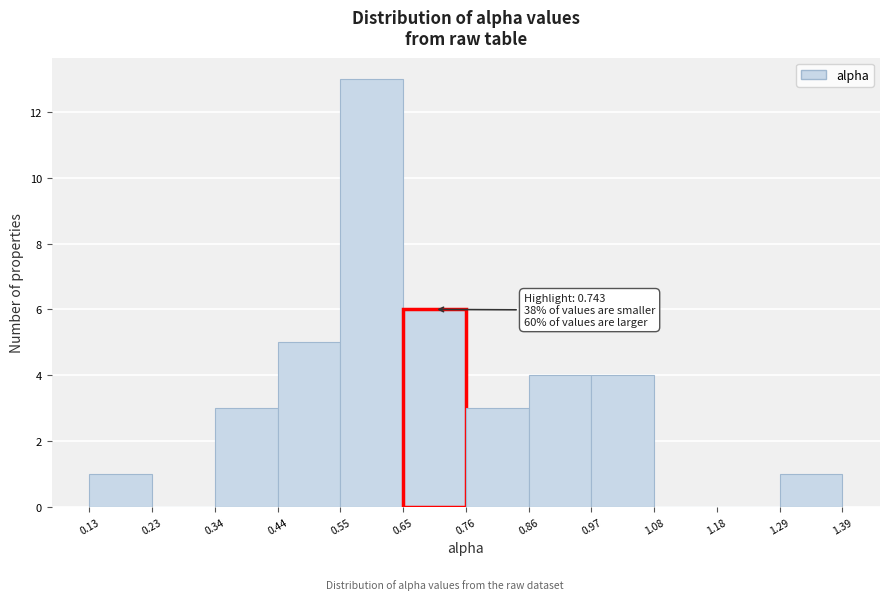

Over which range of the x-axis is the bar tallest?

0.55 to 0.65